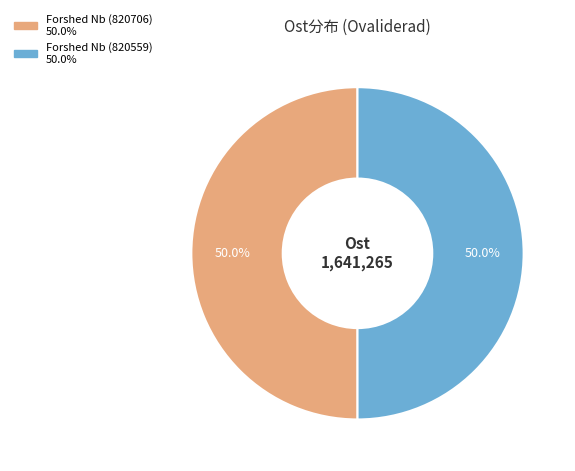

Combined, do Forshed Nb (820706) and Forshed Nb (820559) account for over 50%?

Yes